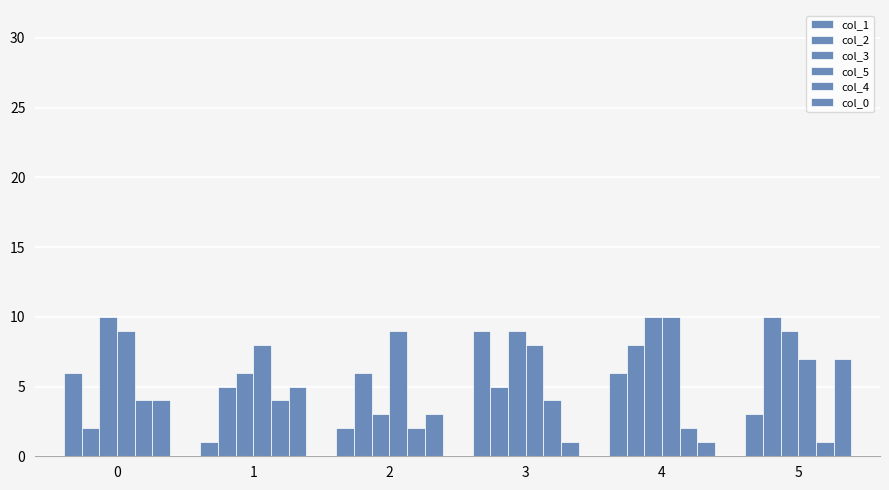

How many categories are shown in the chart?

6